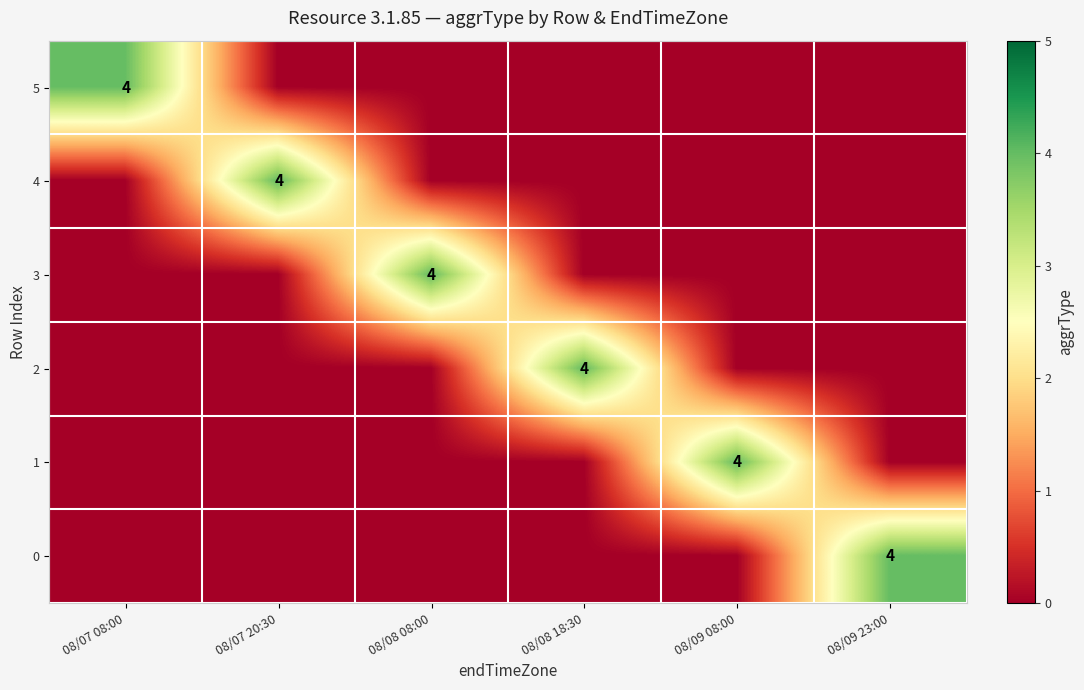

True or false: 0 has a value of 4 at 08/09 23:00.

True